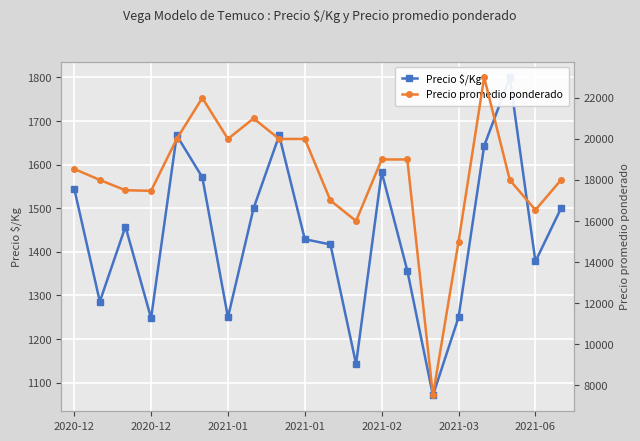

Reading left to right, transcribe all the data shown in this chart.

Precio $/Kg: 1545	1286	1458	1248	1667	1571	1250	1500	1667	1429	1417	1143	1583	1357	1071	1250	1643	1800	1378	1500
Precio promedio ponderado: 18538	18000	17500	17471	20000	22000	20000	21000	20000	20000	17000	16000	19000	19000	7500	15000	23000	18000	16538	18000